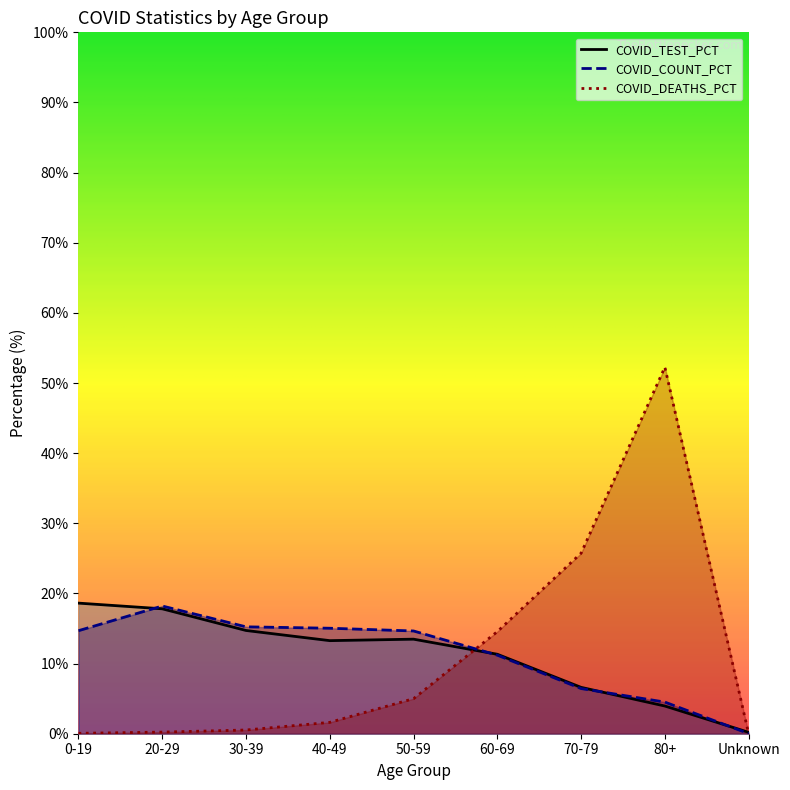

What is the value of the COVID_COUNT_PCT point at the 8th from the left?

4.5